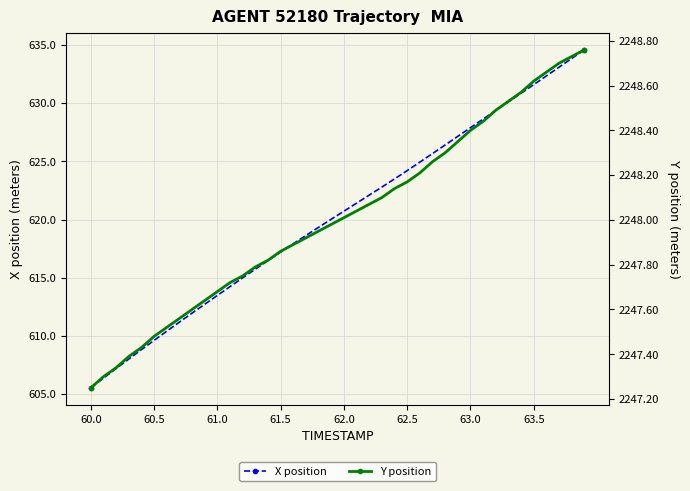

Which category has the lowest value in the X position series?

60.0